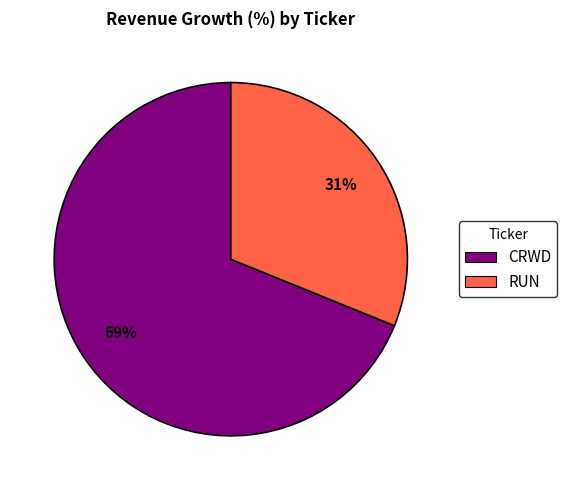

Does RUN account for over 50% of the chart?

No